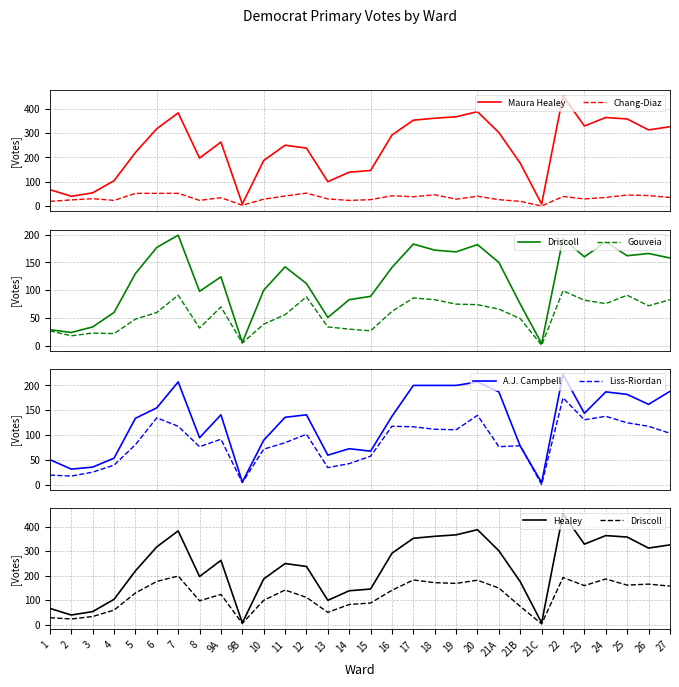

At 21A, list the series in order from smallest to largest.

Sonia Rosa Chang-Diaz, Tami Gouveia, Shannon Erika Liss-Riordan, Kimberley Driscoll, Andrea Joy Campbell, Maura Healey